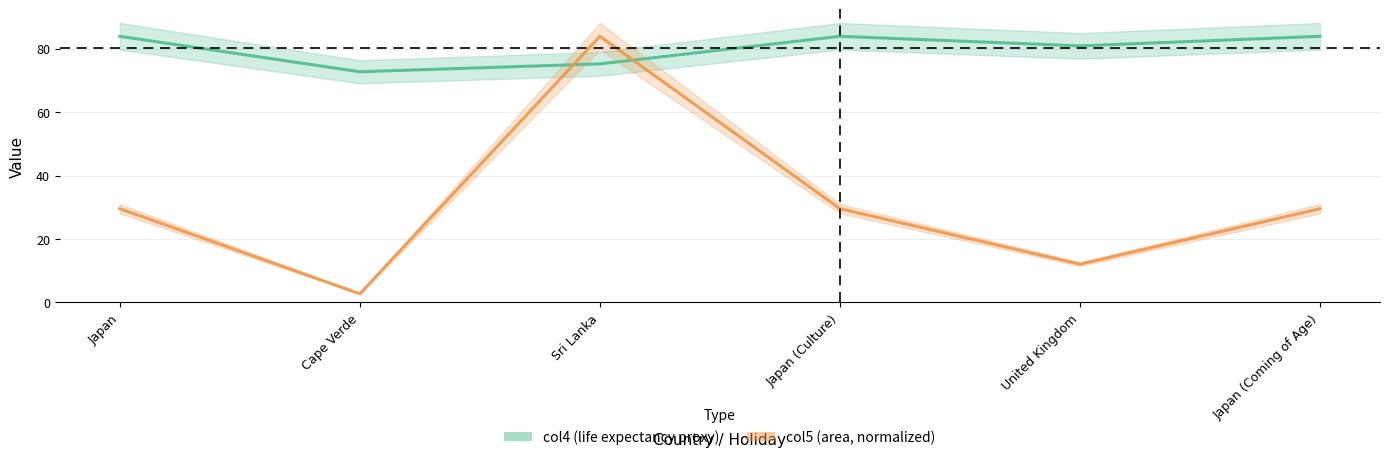

Which series has the largest total across all categories?

col4 (life expectancy proxy)